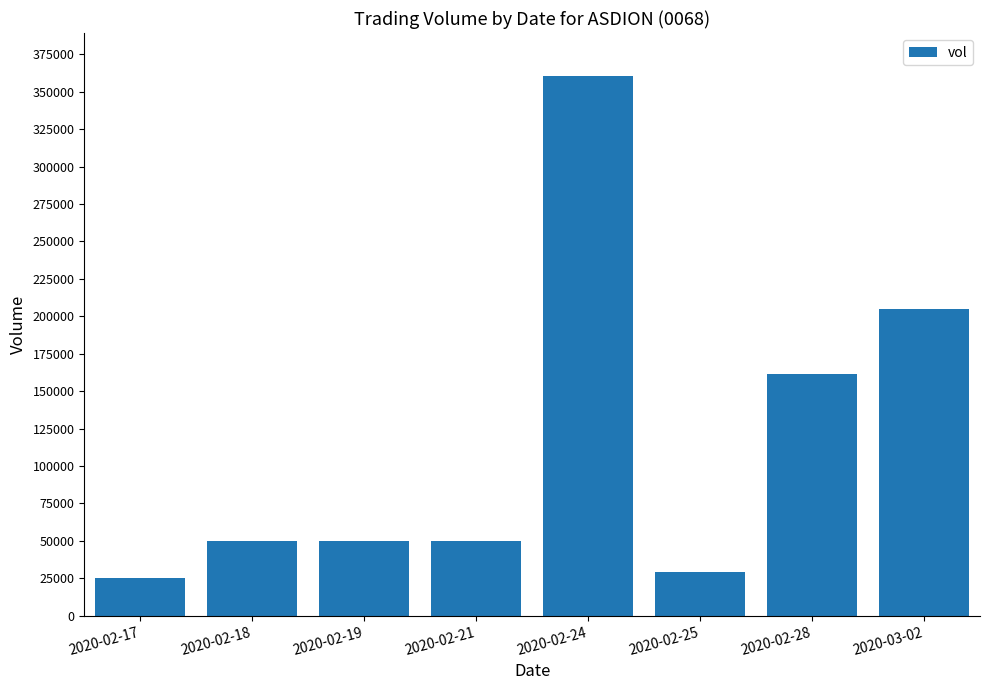

Which has a higher value, 2020-02-21 or 2020-02-25?

2020-02-21